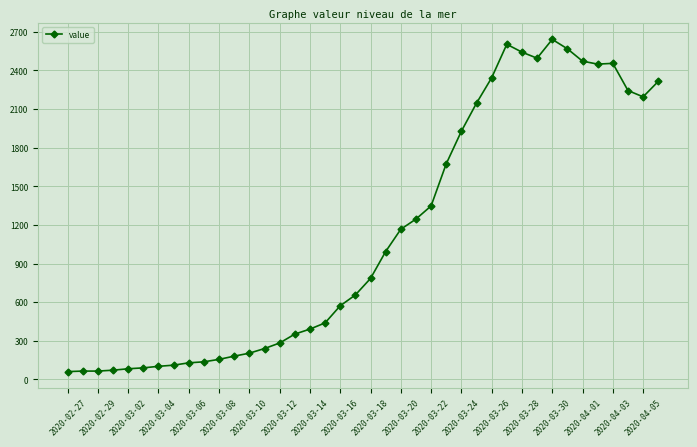

True or false: there are more than 0 points higher than both neighbors.

True